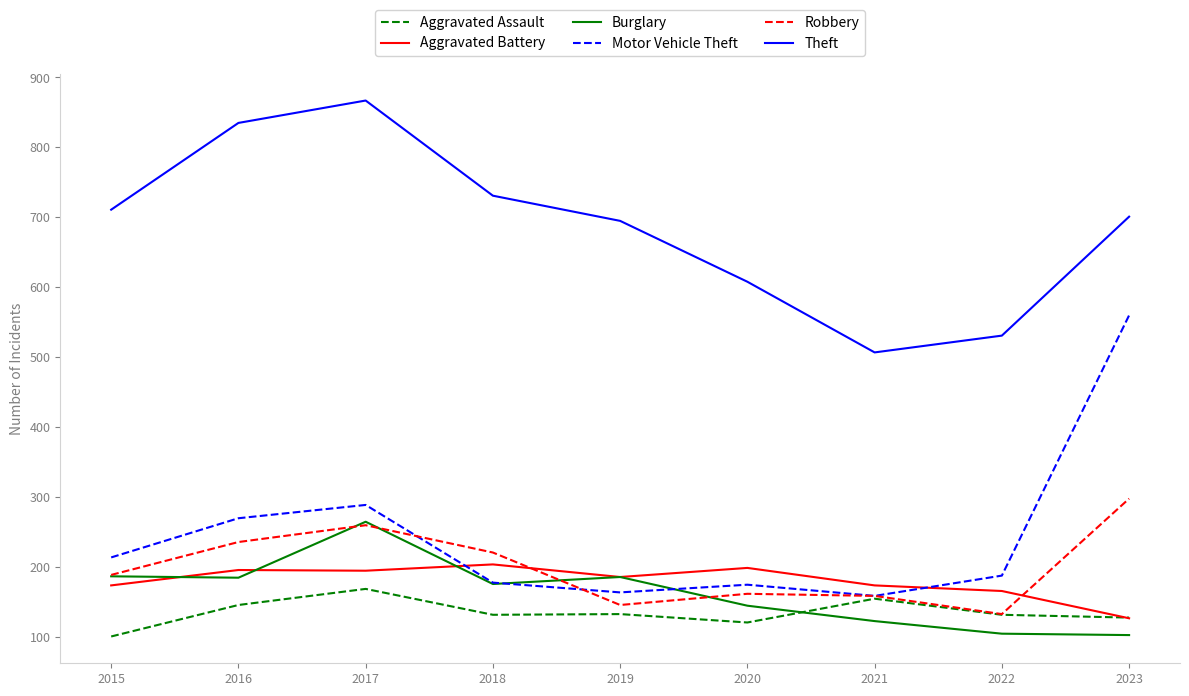

Count the number of categories in the chart.

9